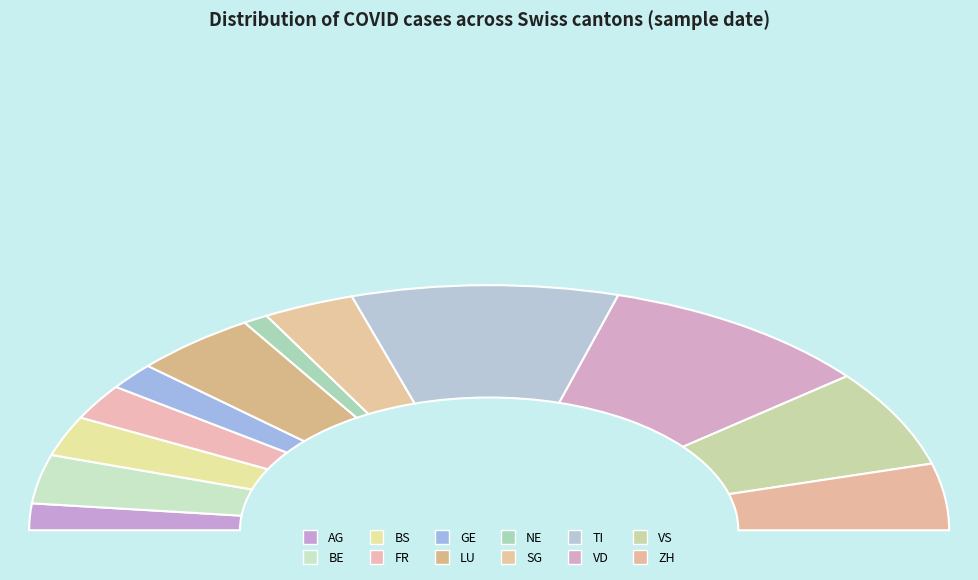

To the nearest percent, what percentage of the pie is SG?

6%